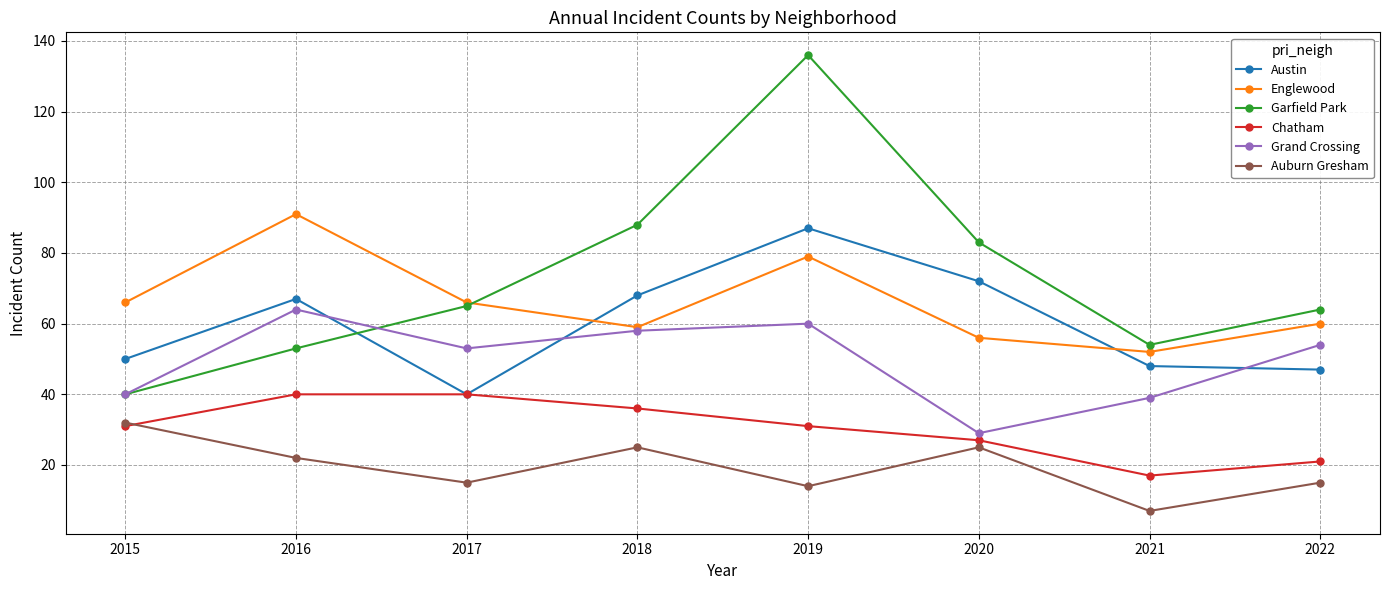

Is this an area chart (filled region under the line)?

No